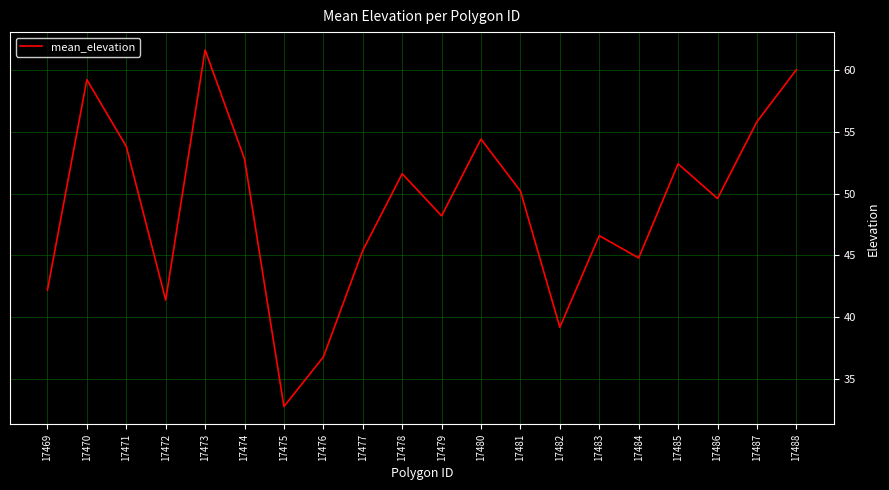

Reading left to right, what are all the values shown in this chart?

42.2	59.2	53.8	41.4	61.6	52.8	32.8	36.8	45.4	51.6	48.2	54.4	50.2	39.2	46.6	44.8	52.4	49.6	55.8	60.0